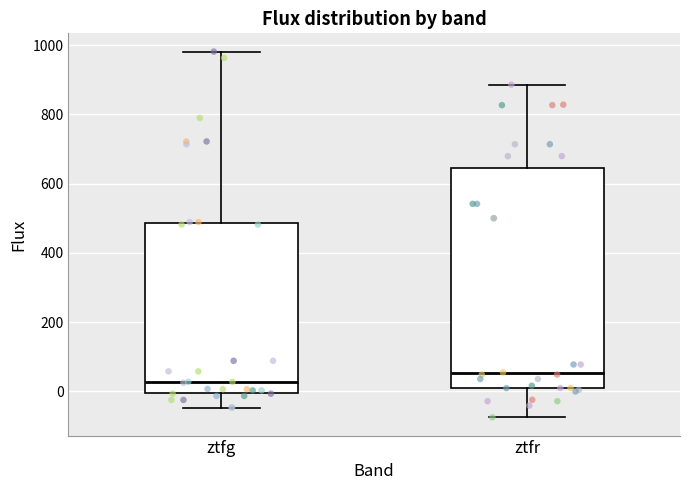

Reading left to right, read every box against the y-axis: the position of its median line, the range the box covers, and the ends of its whiskers. The values are not printed on the chart, so give them approximately, as read against the axis.

ztfg: median 20, box 0 to 480, whiskers -40 to 980
ztfr: median 60, box 0 to 640, whiskers -80 to 880